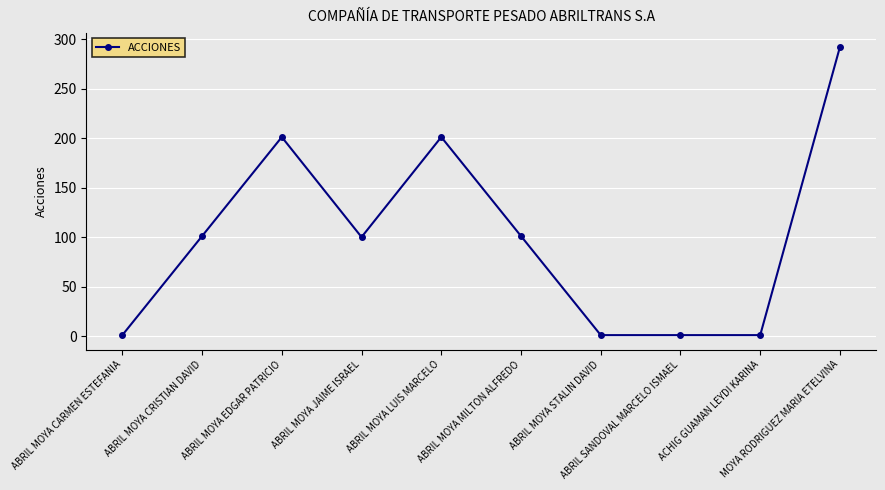

What is the greatest value displayed?

292